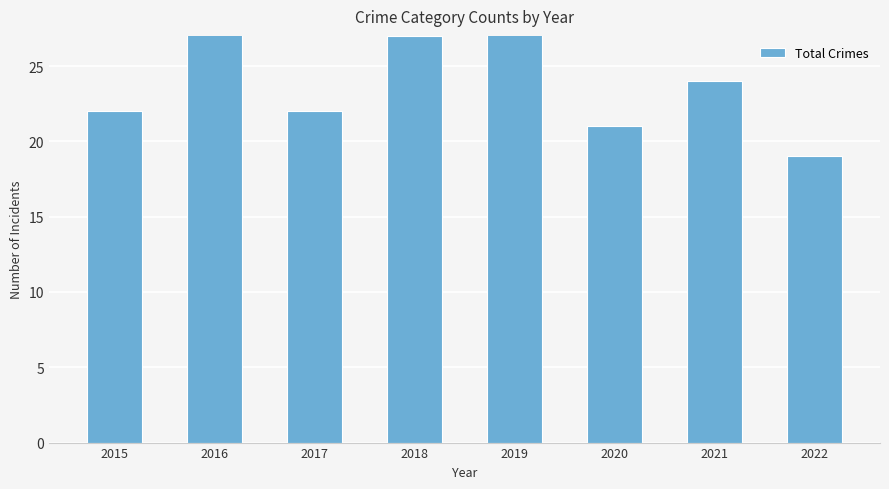

How many values exceed 24?

3